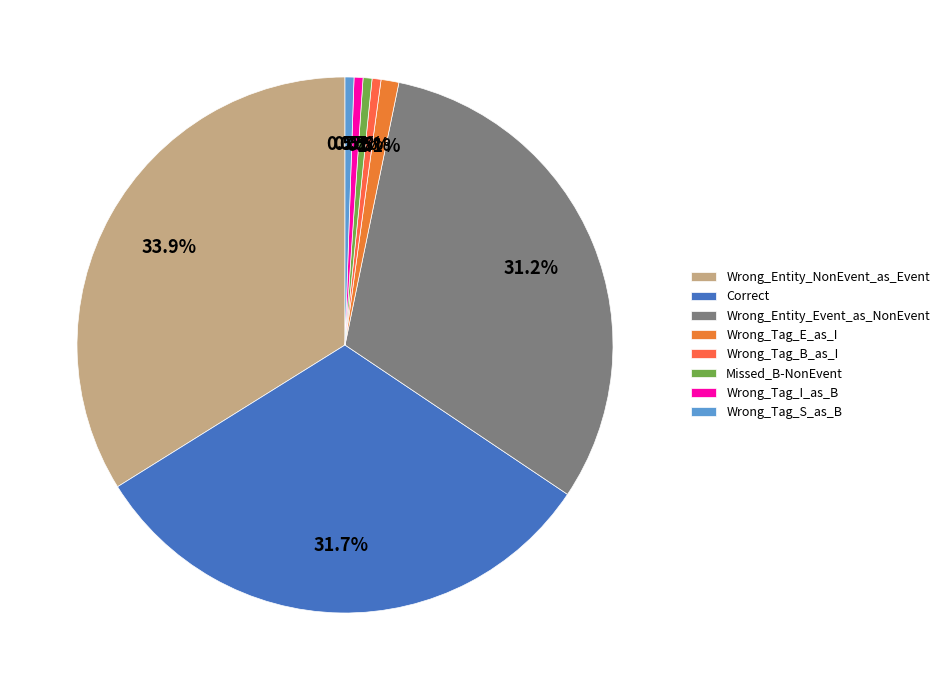

How many slices are in this pie chart?

8